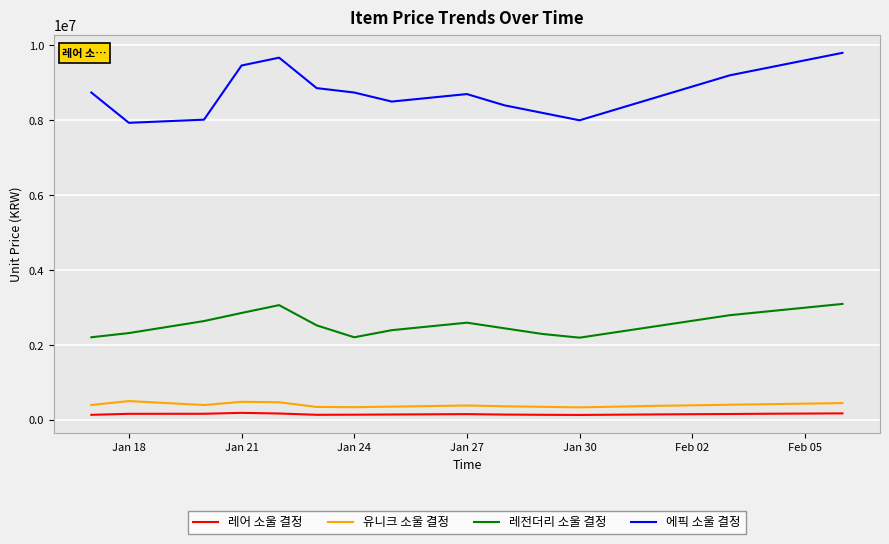

What is the average value of the 유니크 소울 결정 series?

401588